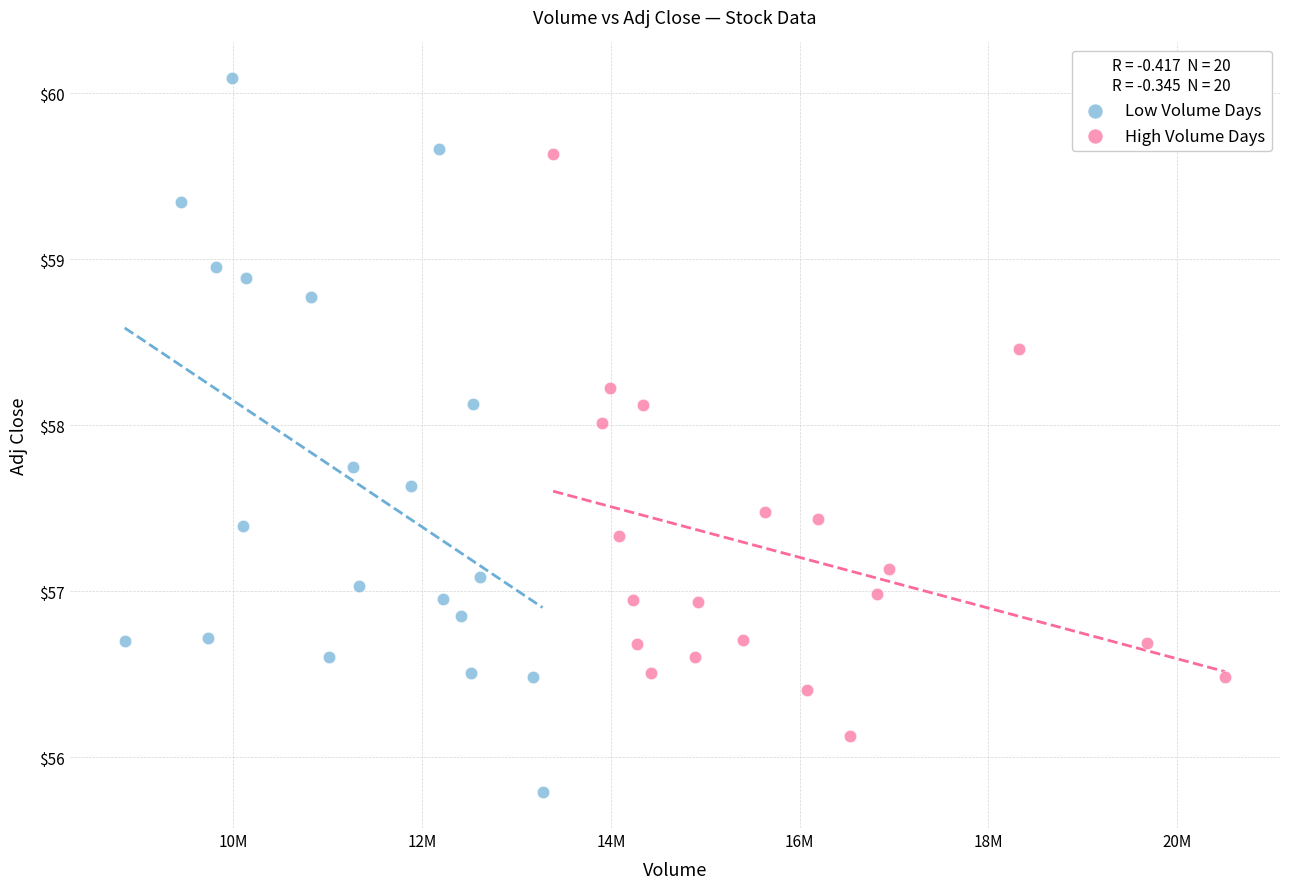

Which series contains the lowest Y value?

Low Volume Days